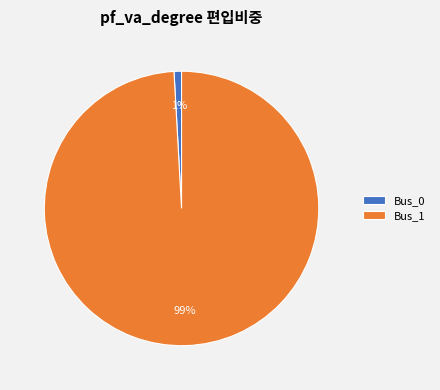

How many slices are in this pie chart?

2